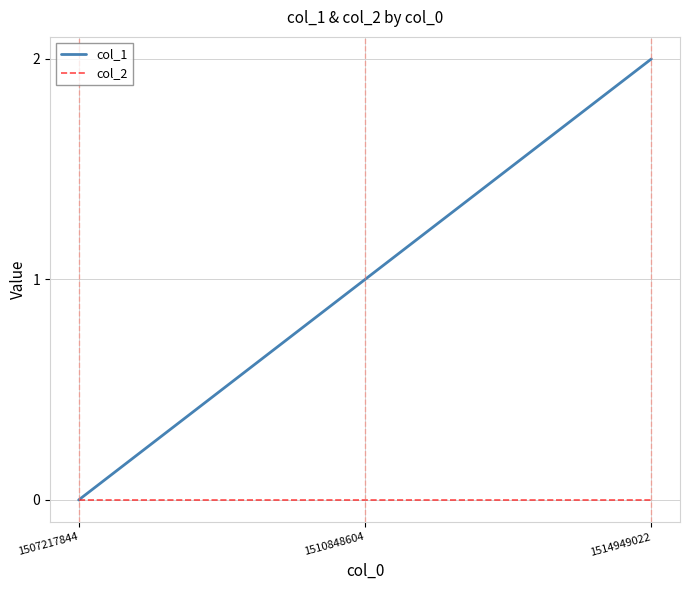

Rank the series by their maximum value, from lowest to highest.

col_2, col_1